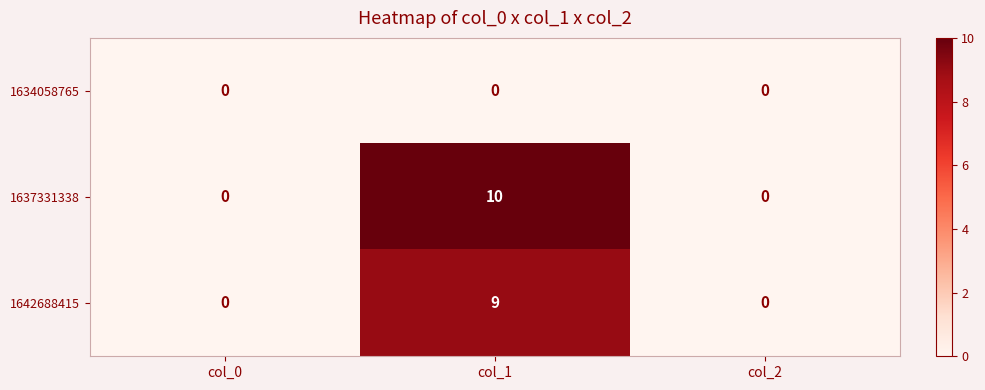

Which series changed the most between col_0 and col_1?

1637331338